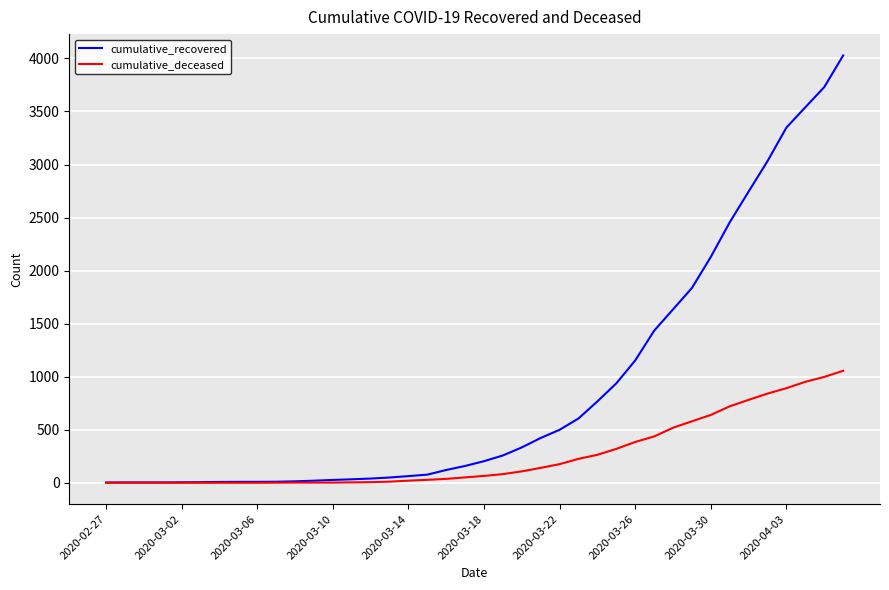

Which series has the widest spread of values?

cumulative_recovered